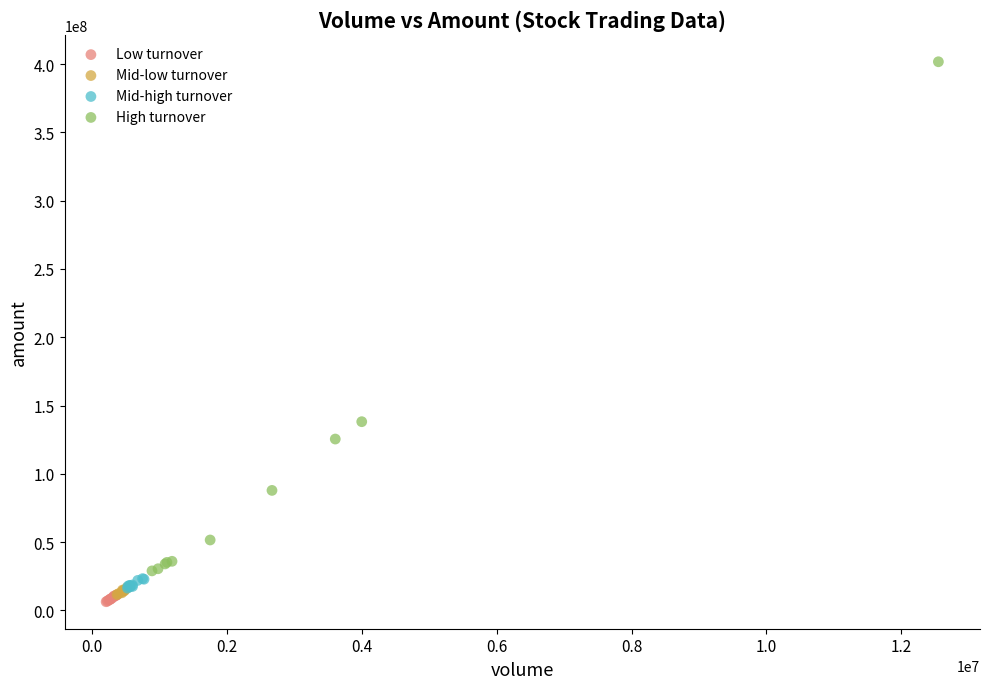

Which series reaches the maximum Y coordinate?

High turnover